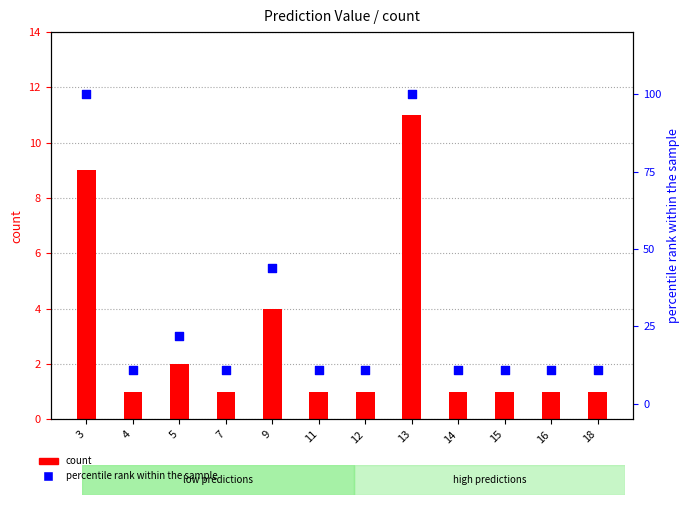

Which series has the largest total across all categories?

percentile rank within the sample